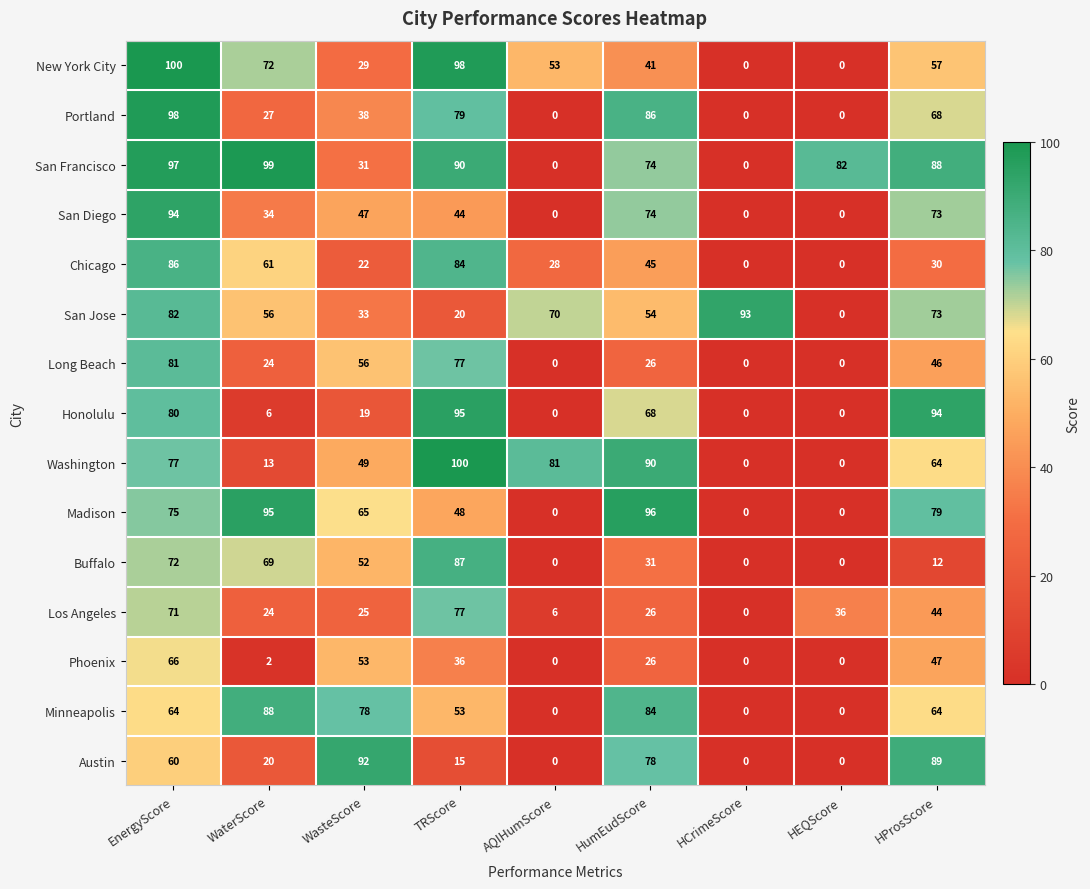

Which series has the largest total across all categories?

San Francisco